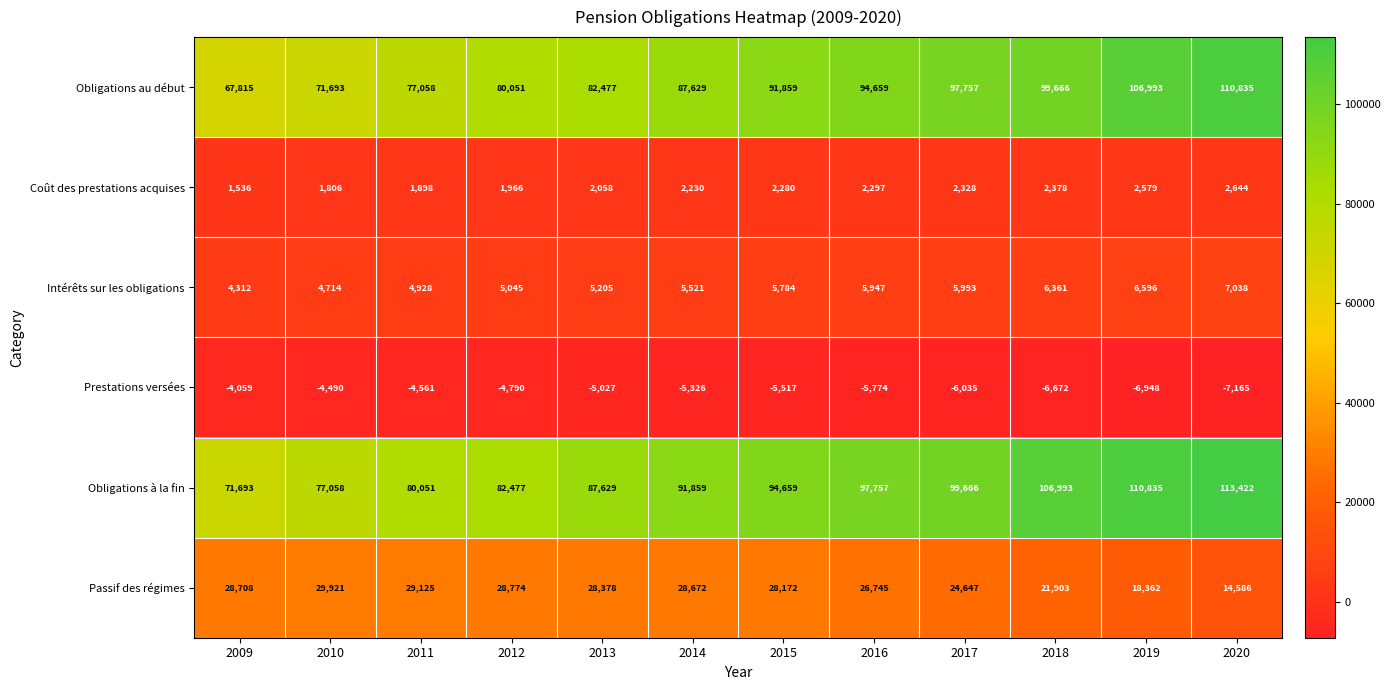

Rank the categories by Coût des prestations acquises value from highest to lowest.

2020, 2019, 2018, 2017, 2016, 2015, 2014, 2013, 2012, 2011, 2010, 2009